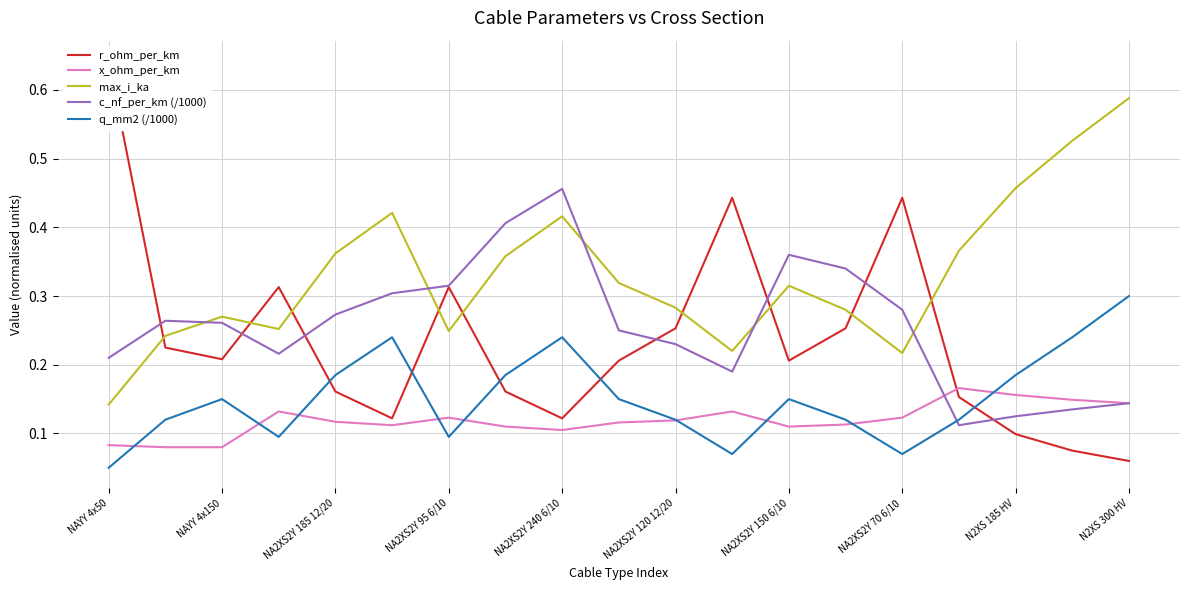

The value of c_nf_per_km (/1000) at N2XS 300 HV is 0.2. True or false?

False